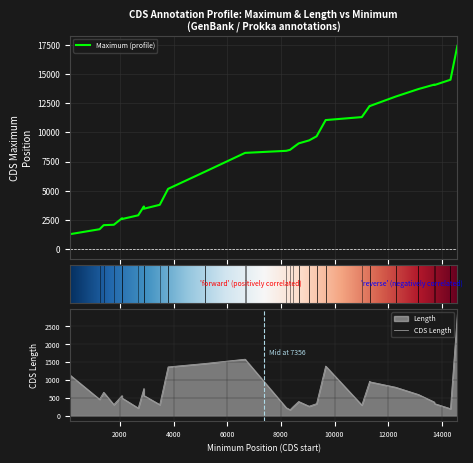

At 1394, list the series in order from largest to smallest.

Maximum, Length